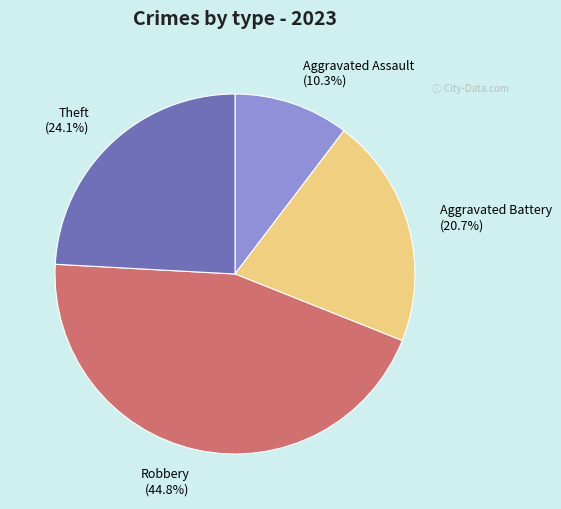

Which slice is the largest?

Robbery